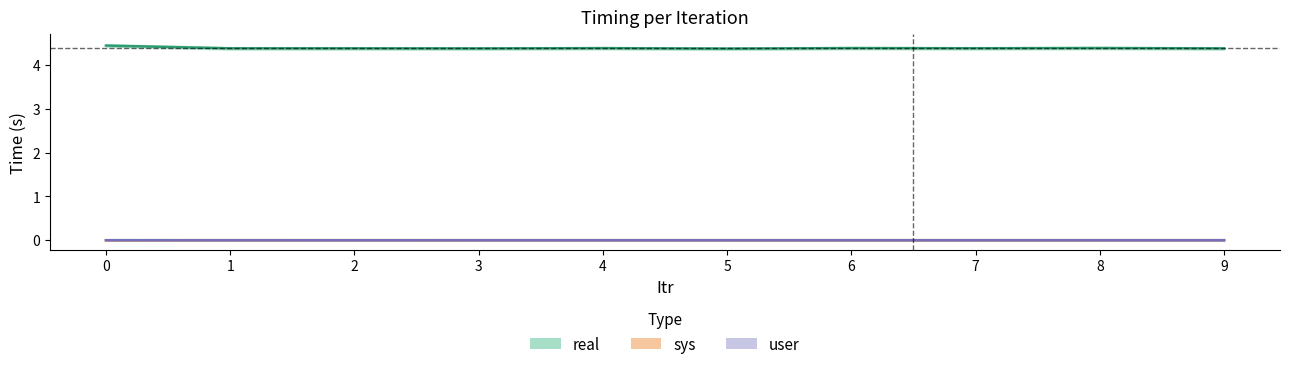

What is the difference between the highest and lowest values at 7?

4.4